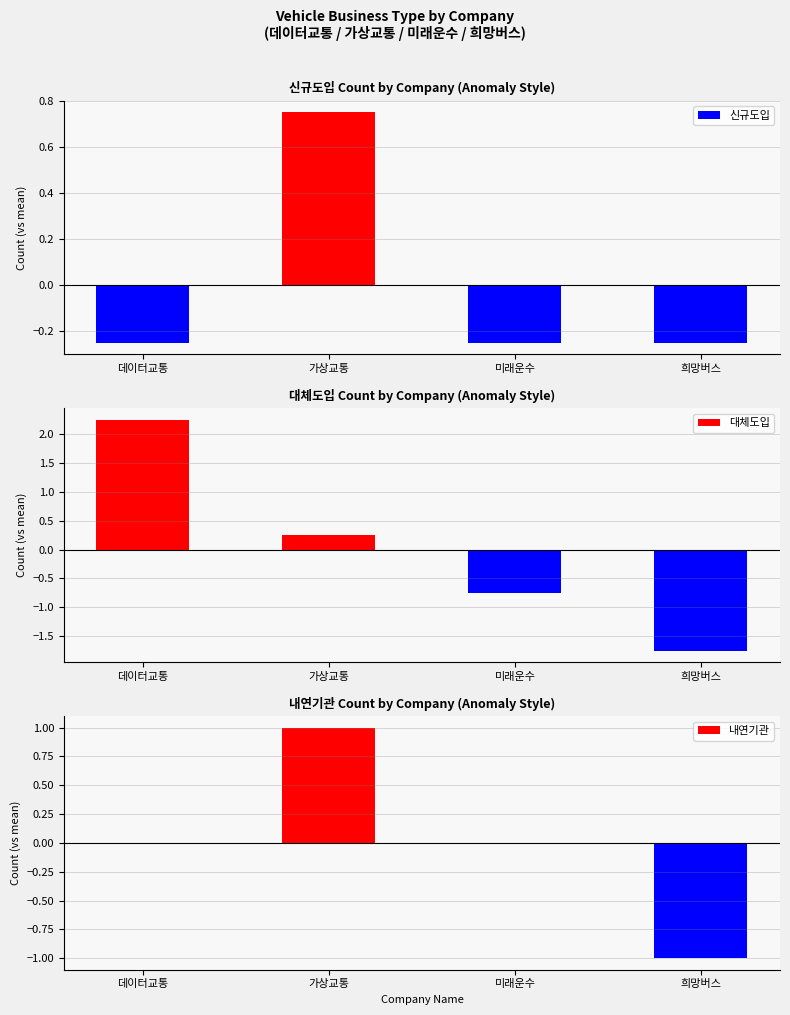

How many positive values does the 내연기관 series have?

1